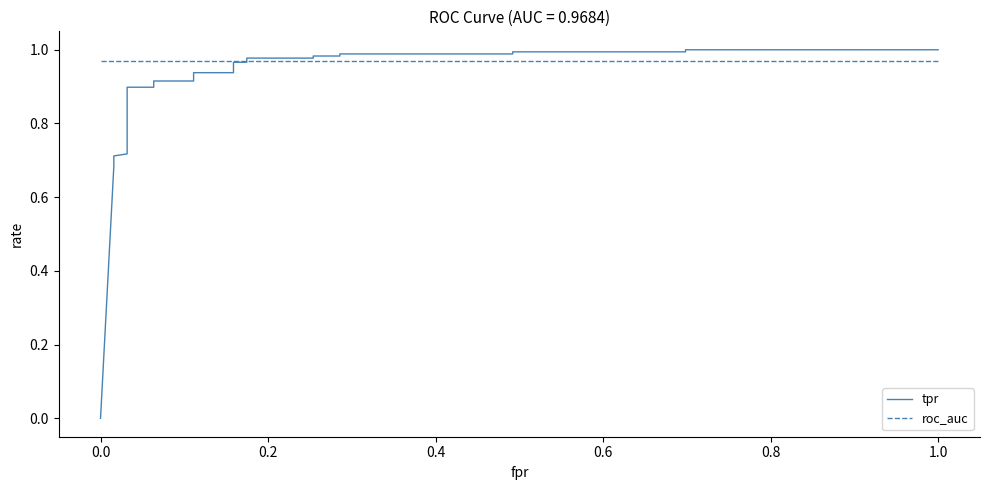

How many intersections are there between roc_auc and tpr?

1